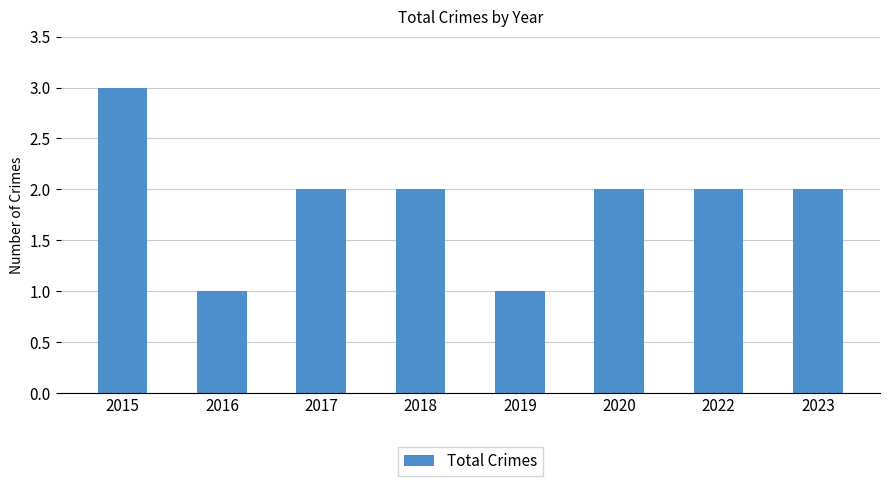

True or false: the data shows 2 at 2022.

True